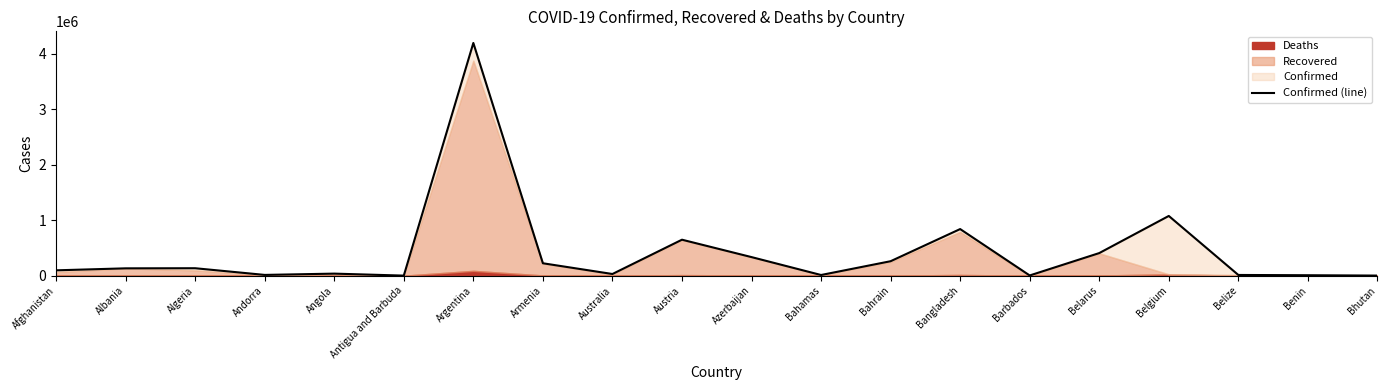

List the labels in order of value, smallest first.

Antigua and Barbuda, Bhutan, Barbados, Benin, Bahamas, Belize, Andorra, Australia, Angola, Afghanistan, Albania, Algeria, Armenia, Bahrain, Azerbaijan, Belarus, Austria, Bangladesh, Belgium, Argentina